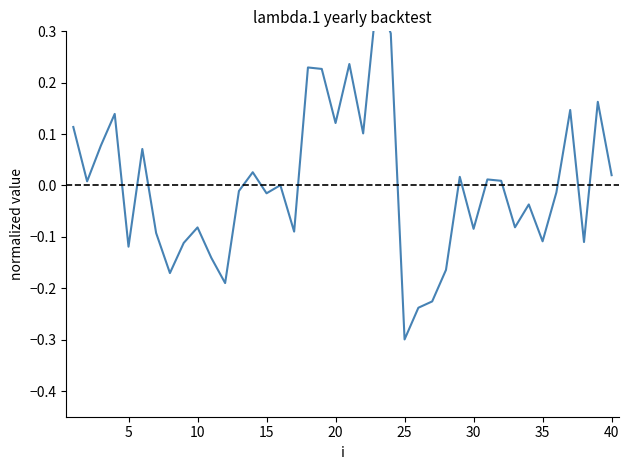

How many positive values are there?

20